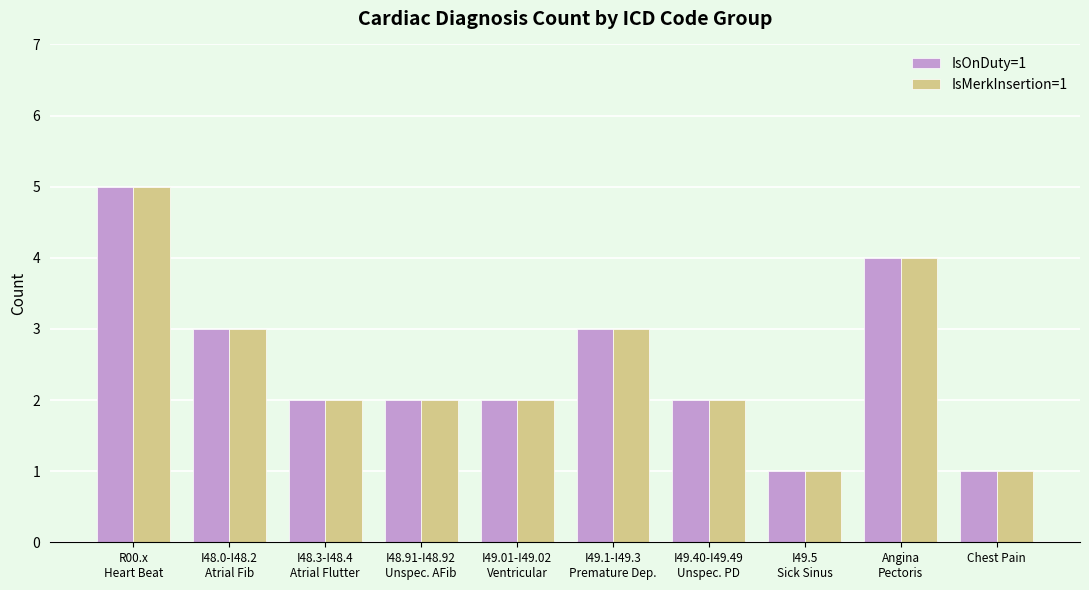

Reading left to right, extract all data points from this chart.

IsOnDuty=1: 5	3	2	2	2	3	2	1	4	1
IsMerkInsertion=1: 5	3	2	2	2	3	2	1	4	1